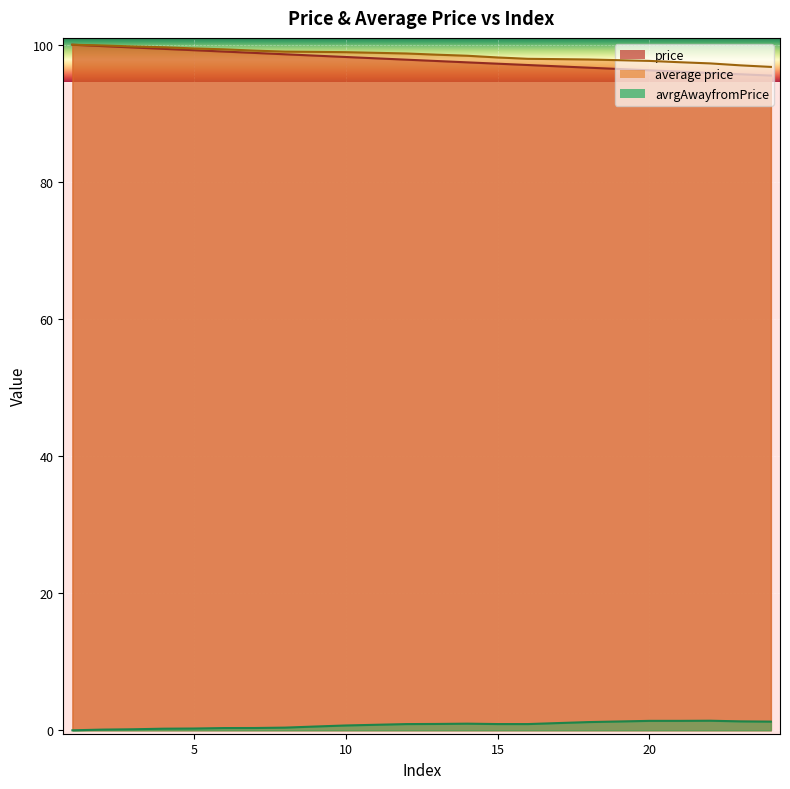

What are all the series names shown in the legend?

price, average price, avrgAwayfromPrice